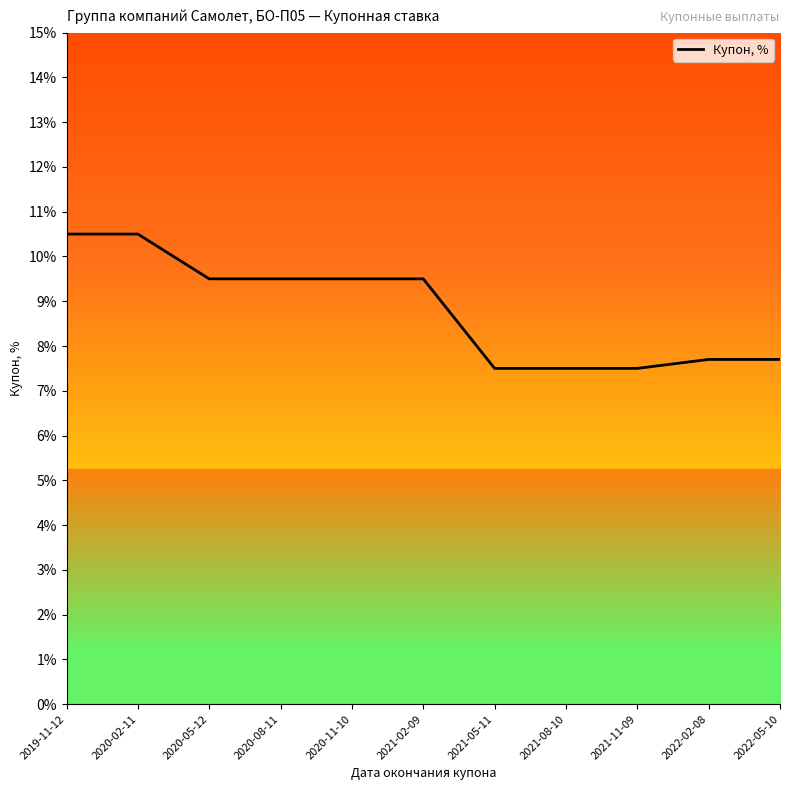

What is the difference between the maximum and minimum values?

3.0